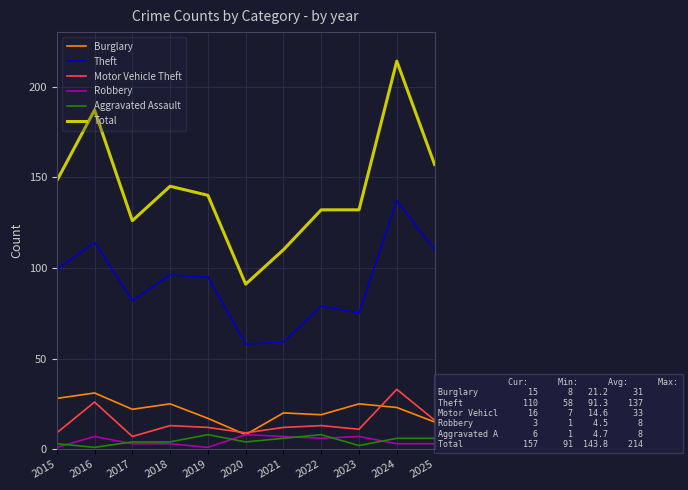

What is the average value of the Theft series?

91